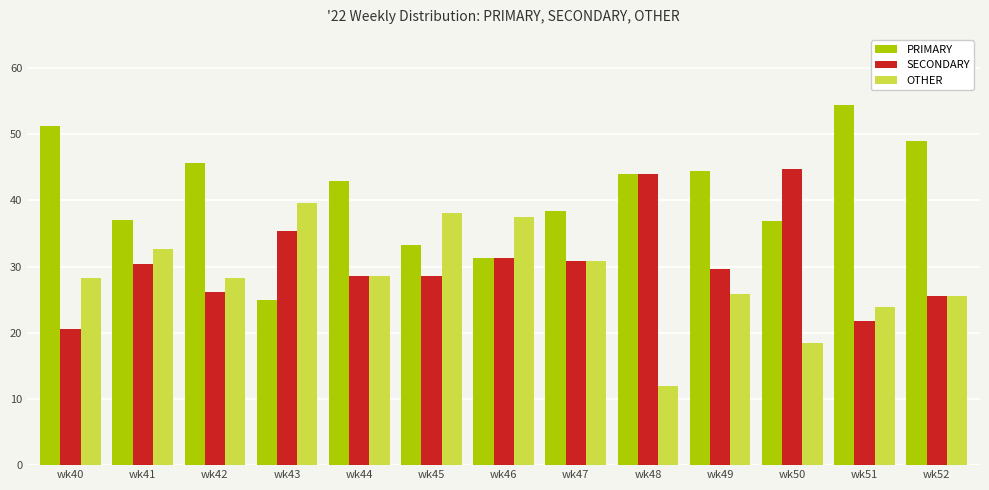

Does the chart contain any negative values?

No